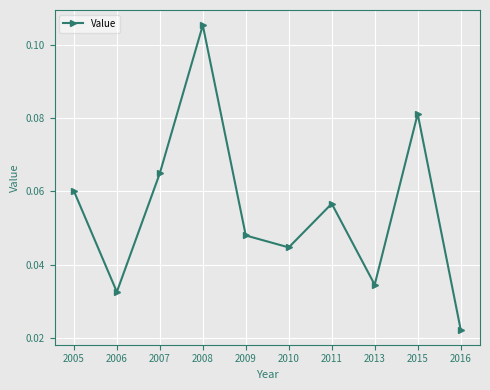

Rank the categories by value from lowest to highest.

2016, 2006, 2013, 2010, 2009, 2011, 2005, 2007, 2015, 2008